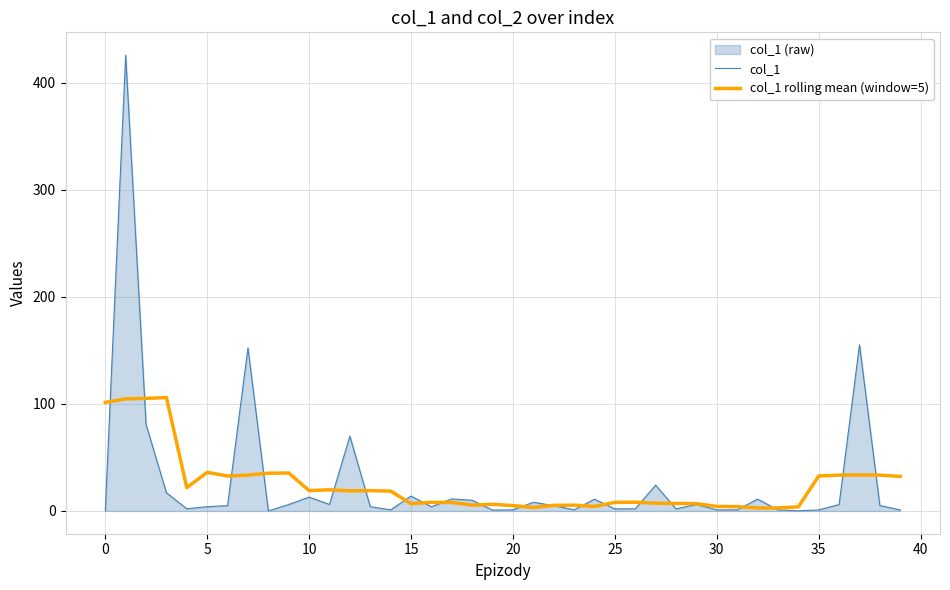

What is the label of the 21st point from the left?

20